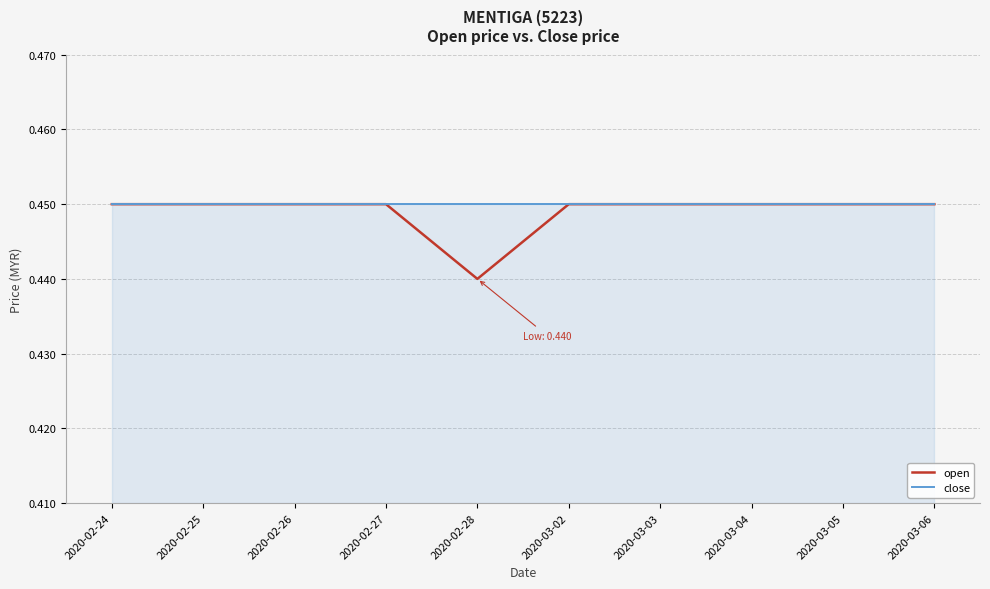

At which label is open closest to 0?

2020-02-28